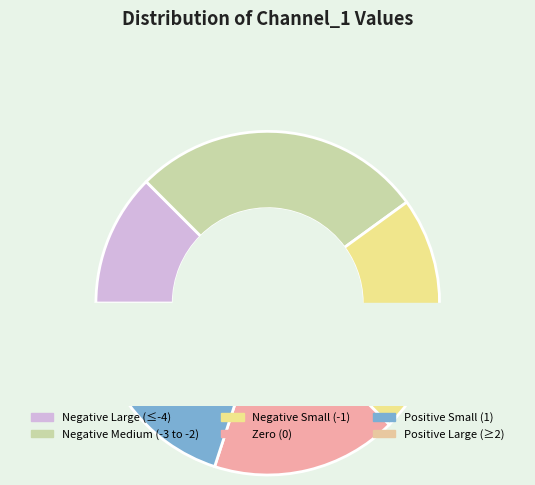

To the nearest percent, what percentage of the pie is 32?

2%